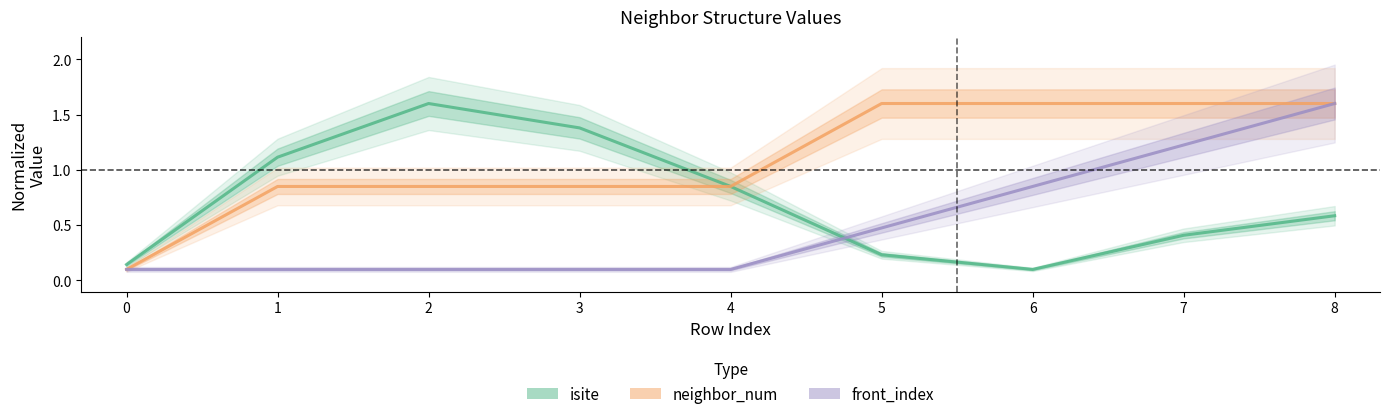

What is the difference between the front_index values at 1 and 8?

1.5